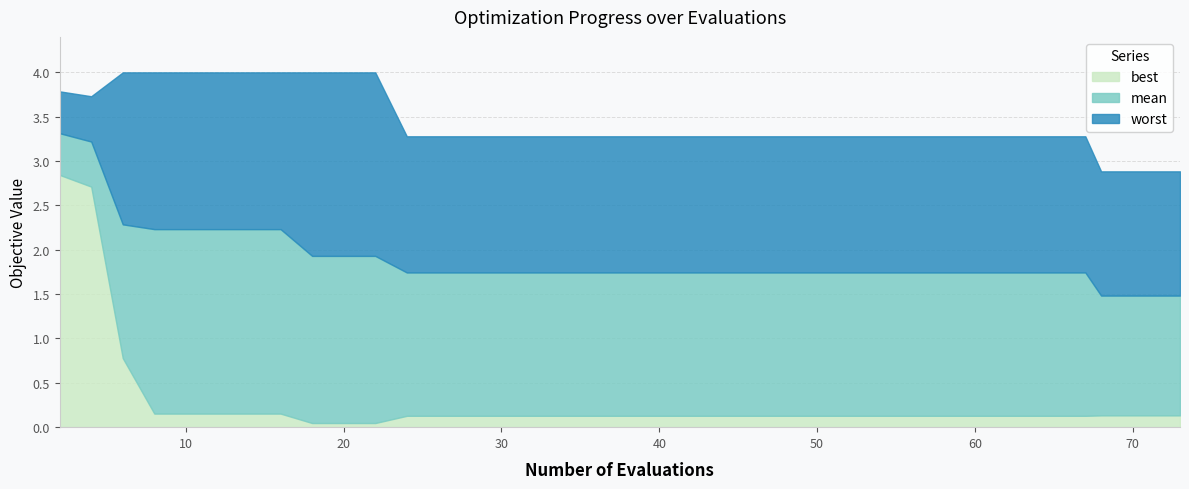

What is the difference between the maximum and minimum values in the mean series?

1.8